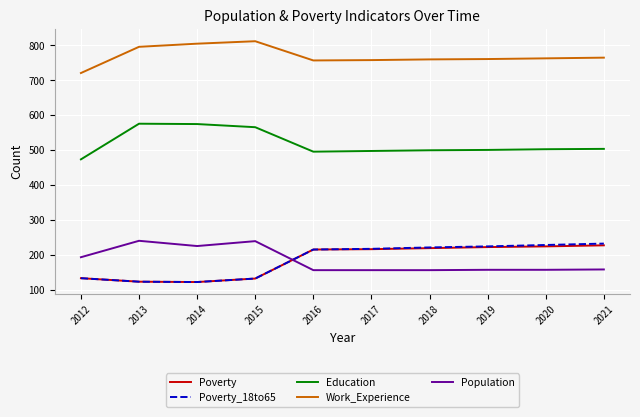

What is the total value across all series at 2012?

1657